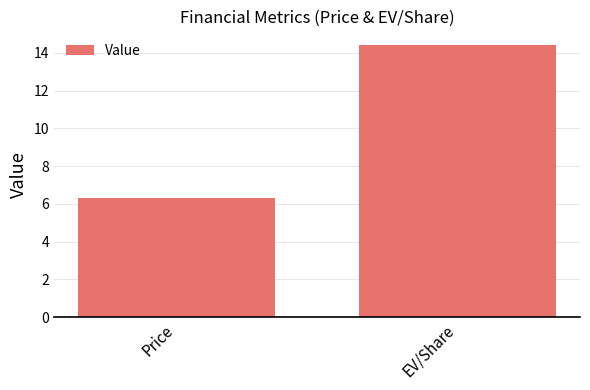

What is the smallest value displayed?

6.3